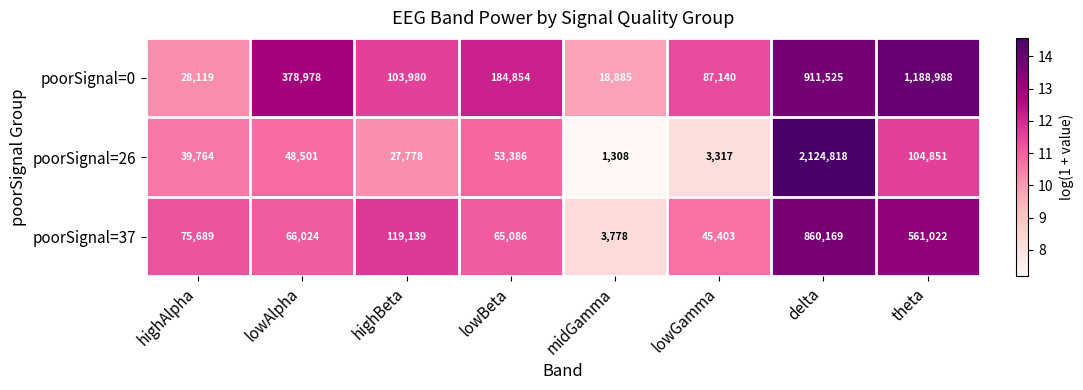

Reading right to left, list all the values displayed in this chart.

poorSignal=0: theta=1188988	delta=911525	lowGamma=87140	midGamma=18885	lowBeta=184854	highBeta=103980	lowAlpha=378978	highAlpha=28119
poorSignal=26: theta=104851	delta=2124818	lowGamma=3317	midGamma=1308	lowBeta=53386	highBeta=27778	lowAlpha=48501	highAlpha=39764
poorSignal=37: theta=561022	delta=860169	lowGamma=45403	midGamma=3778	lowBeta=65086	highBeta=119139	lowAlpha=66024	highAlpha=75689